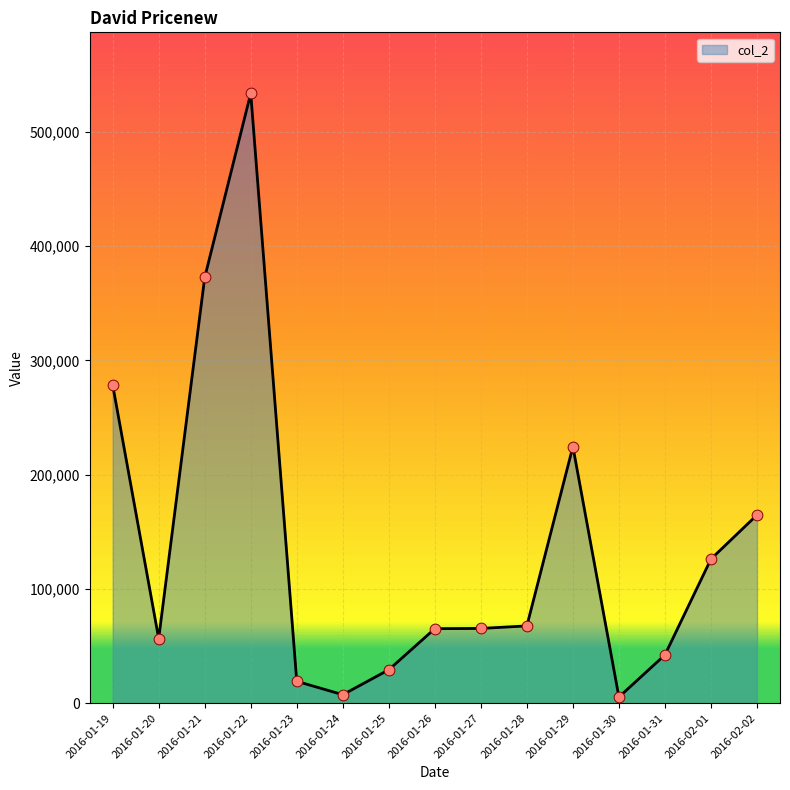

What is the change in value from 2016-01-22 to 2016-02-02?

-369005